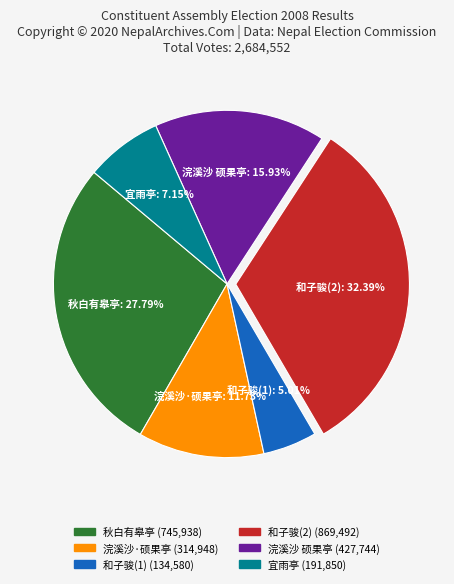

To the nearest percent, what is the difference between the largest and smallest slice percentages?

27%